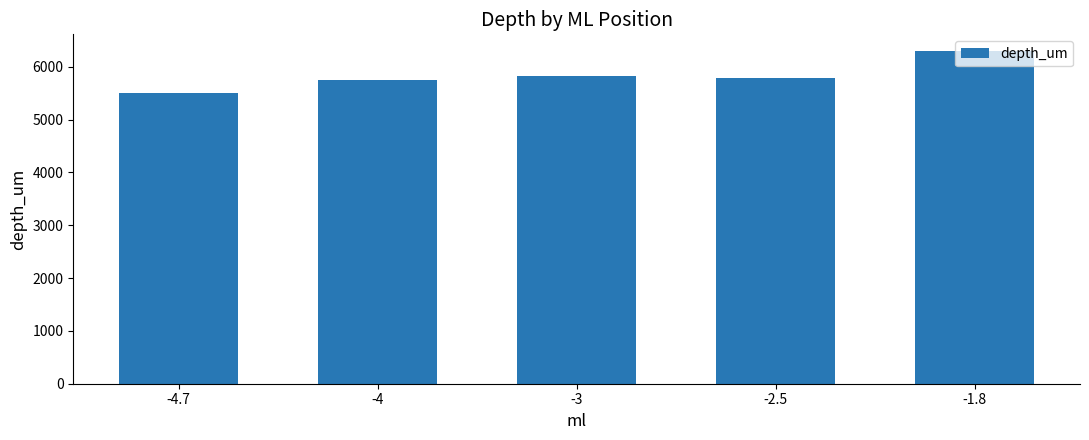

What is the value of the 3rd bar from the left?

5833.3